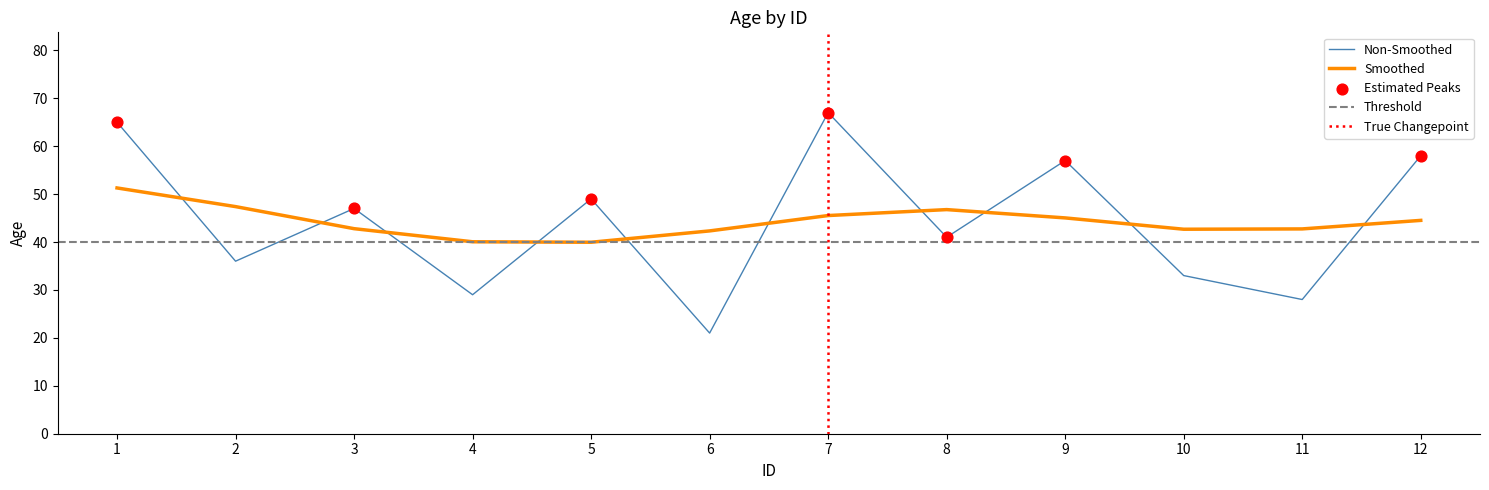

What is the ratio of the value at 5 to the value at 12?

0.8